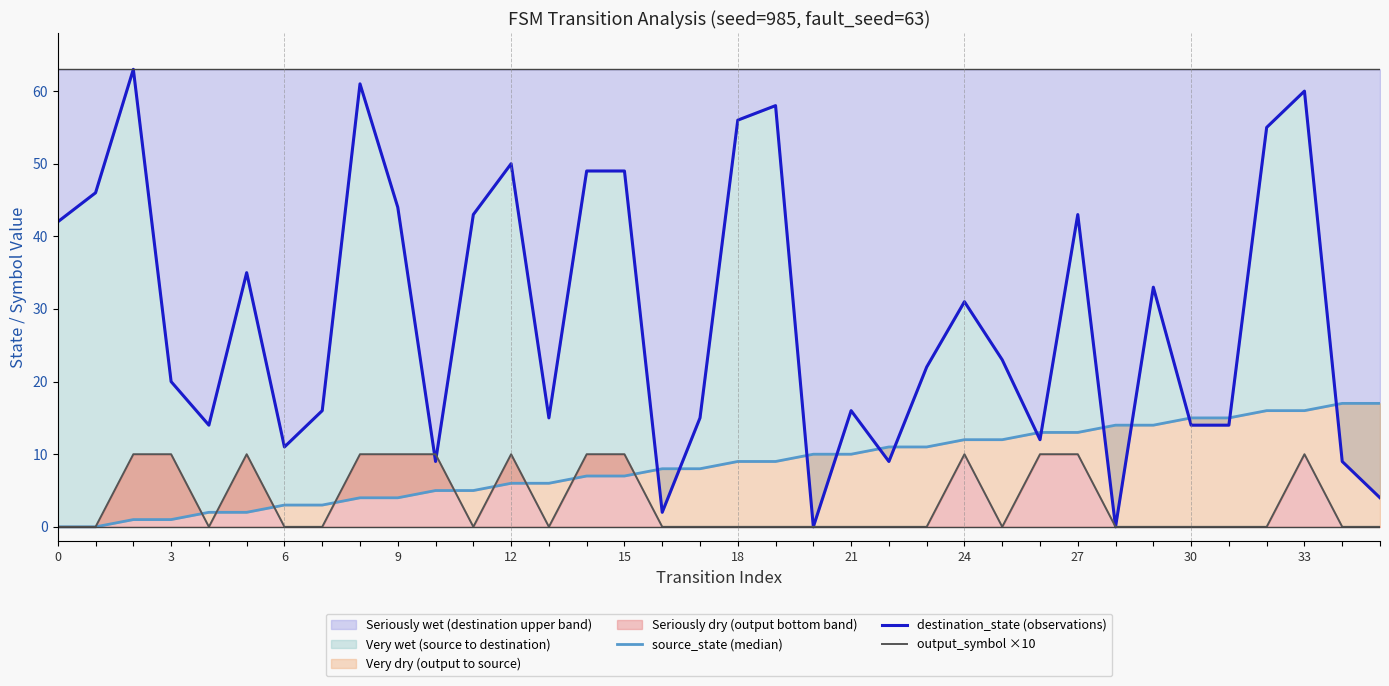

Rank the series by their maximum value, from lowest to highest.

output_symbol ×10, source_state (median), destination_state (observations)